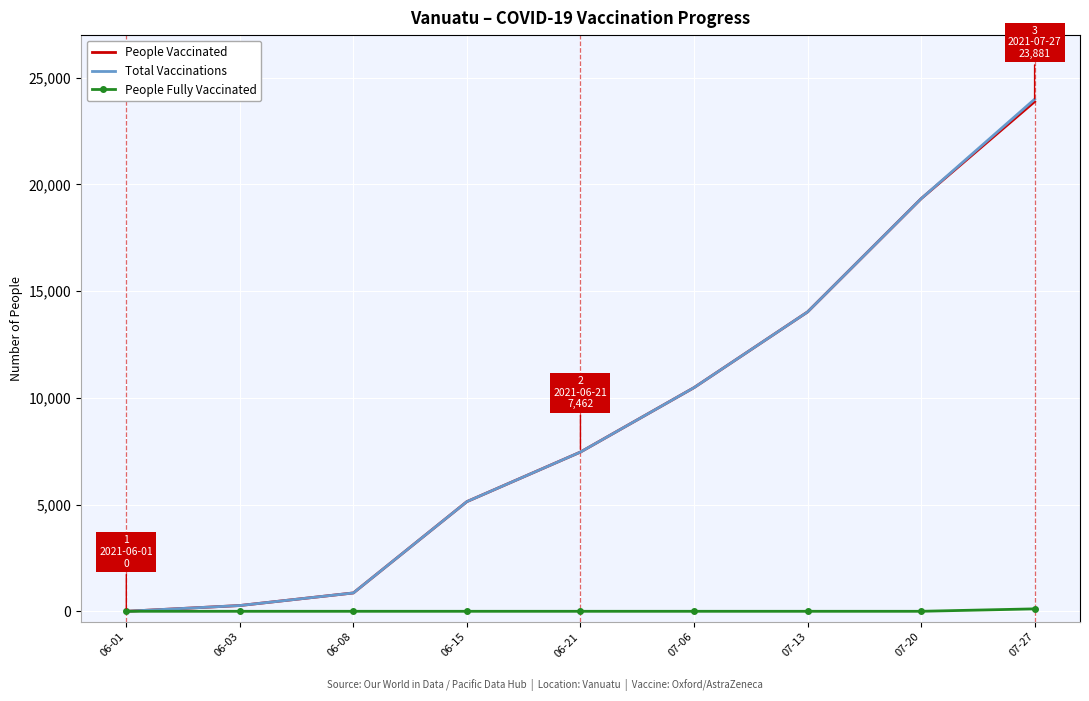

List the labels in order of People Vaccinated value, largest first.

07-27, 07-20, 07-13, 07-06, 06-21, 06-15, 06-08, 06-03, 06-01